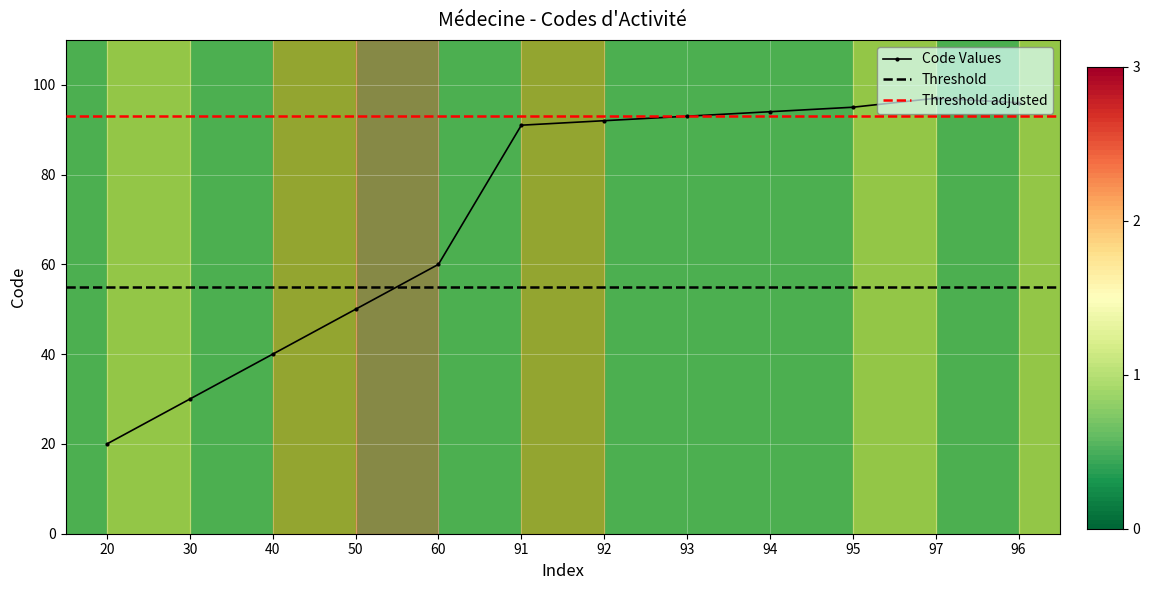

What is the value of the 4th point from the left?

50